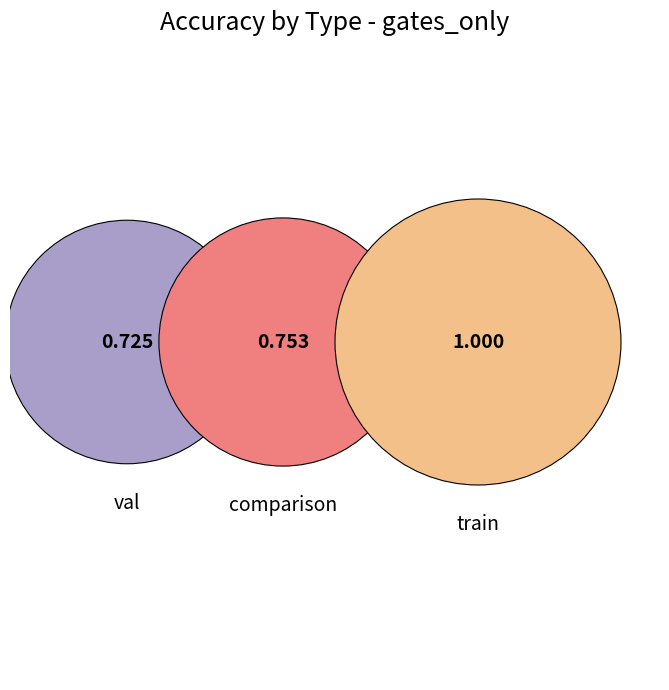

True or false: comparison accounts for 18% of the total.

False